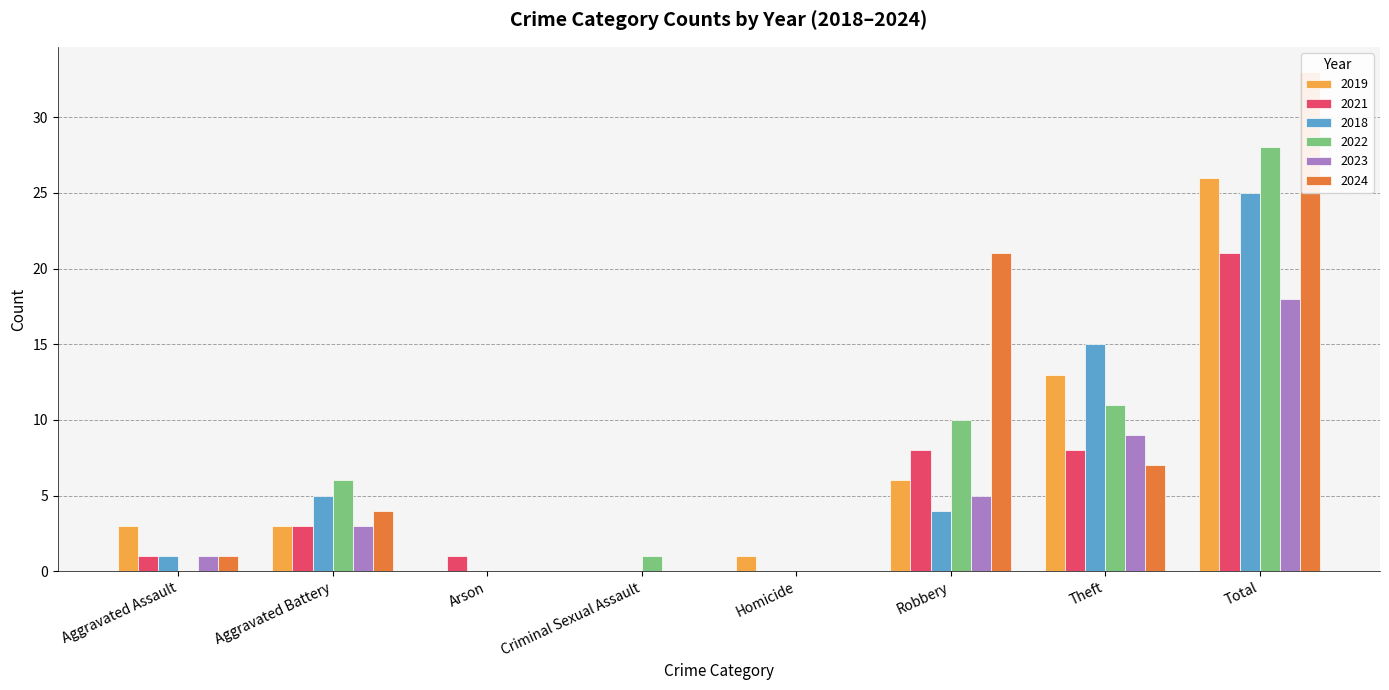

What is the difference between the highest and lowest values at Robbery?

17